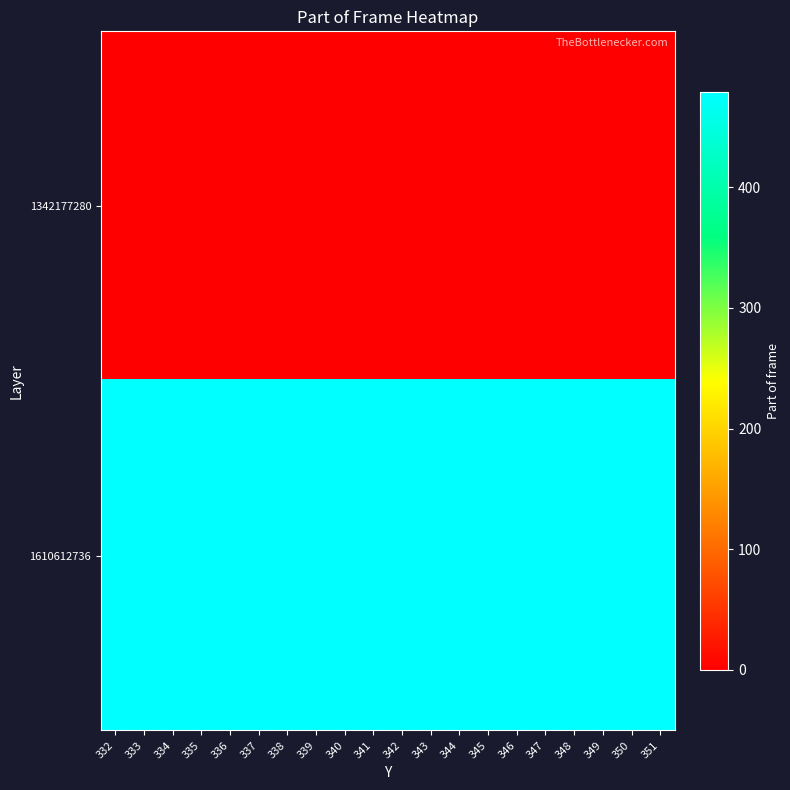

Reading left to right, list all the values displayed in this chart.

1342177280: 332=0	333=0	334=0	335=0	336=0	337=0	338=0	339=0	340=0	341=0	342=0	343=0	344=0	345=0	346=0	347=0	348=0	349=0	350=0	351=0
1610612736: 332=479	333=479	334=479	335=479	336=479	337=479	338=479	339=479	340=479	341=479	342=479	343=479	344=479	345=479	346=479	347=479	348=479	349=479	350=479	351=479